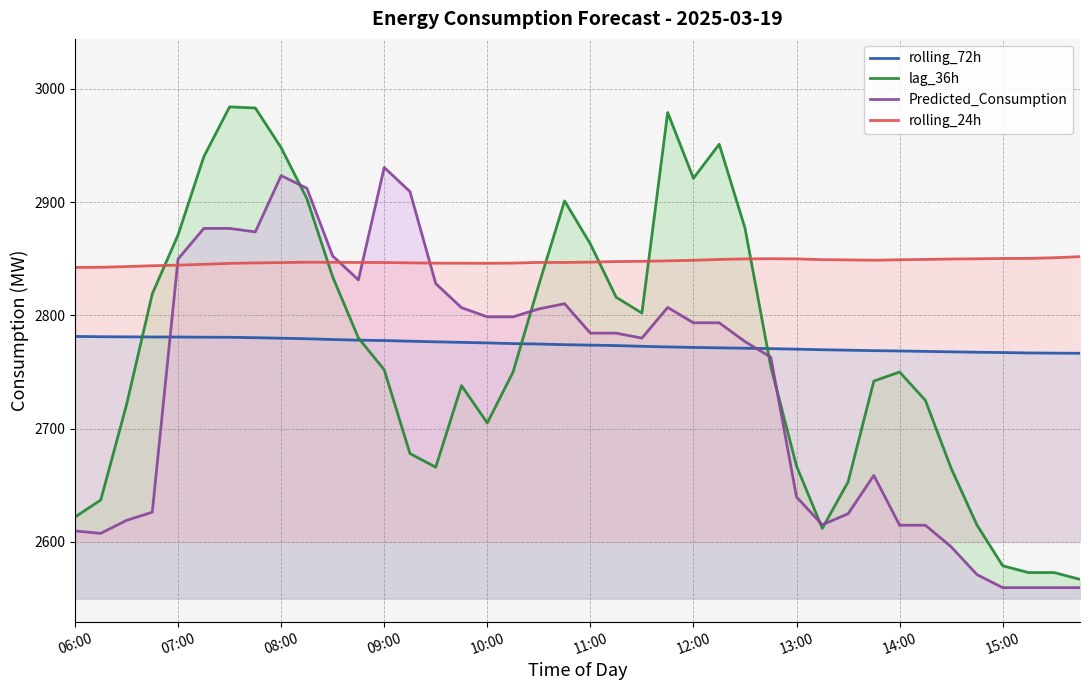

After their last crossing, which series has the higher values: Predicted_Consumption or rolling_72h?

rolling_72h